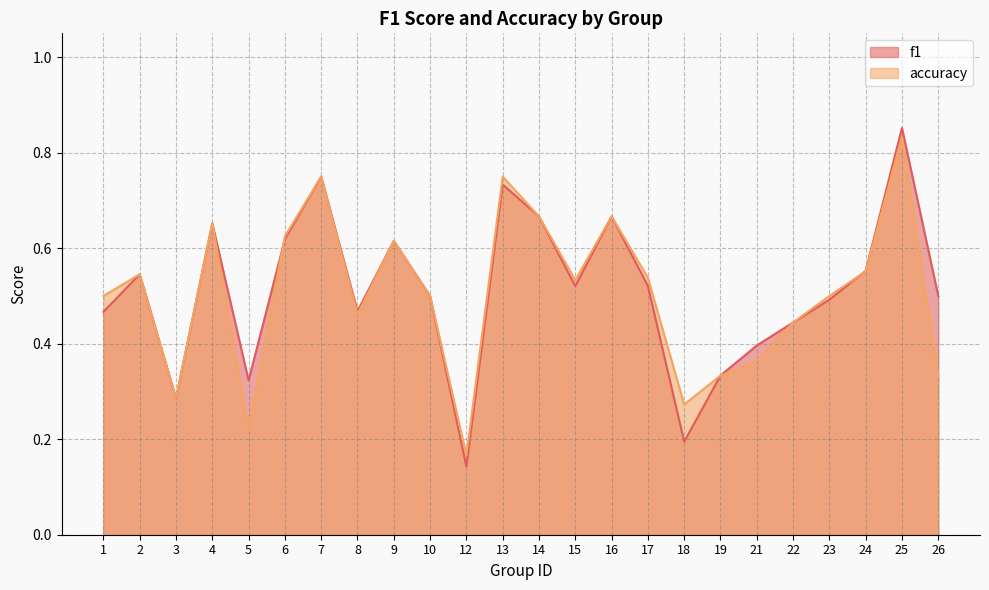

Does the chart have visible grid lines?

Yes